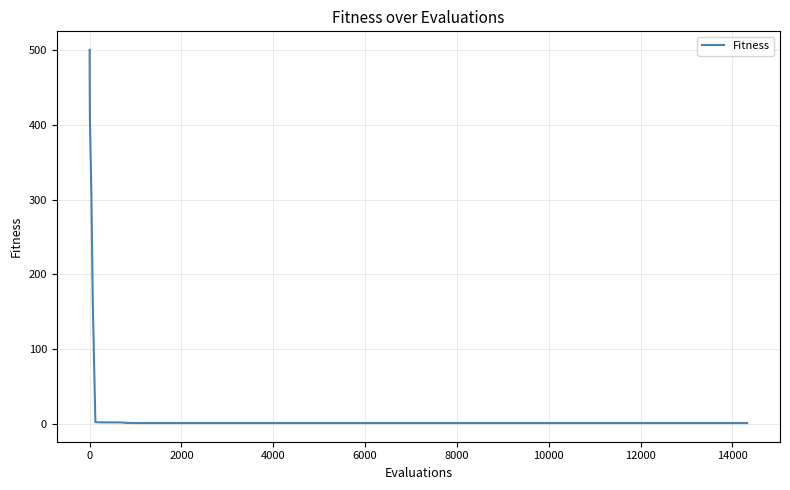

What is the greatest value displayed?

500.0